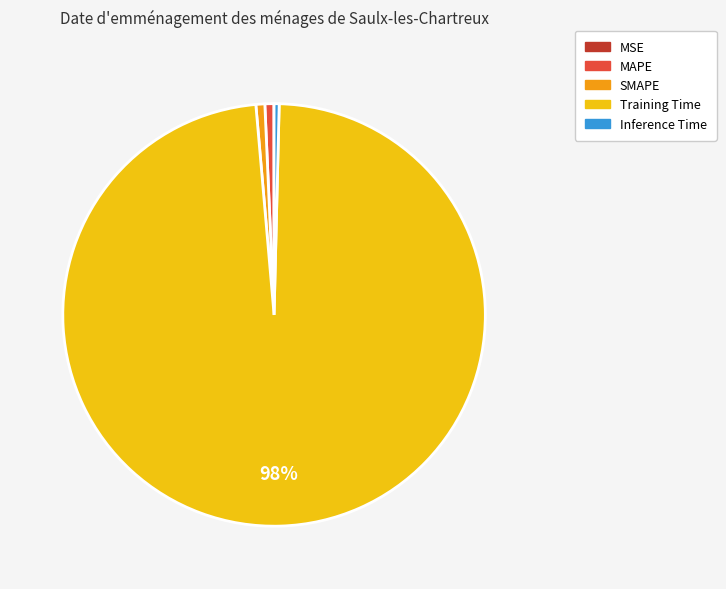

Which category has the biggest portion of the pie?

Training Time